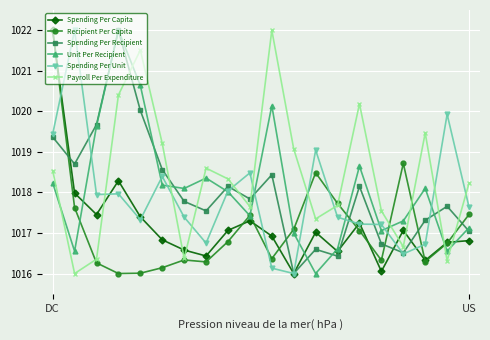

True or false: Spending Per Recipient has more than 1 points higher than both neighbors.

True